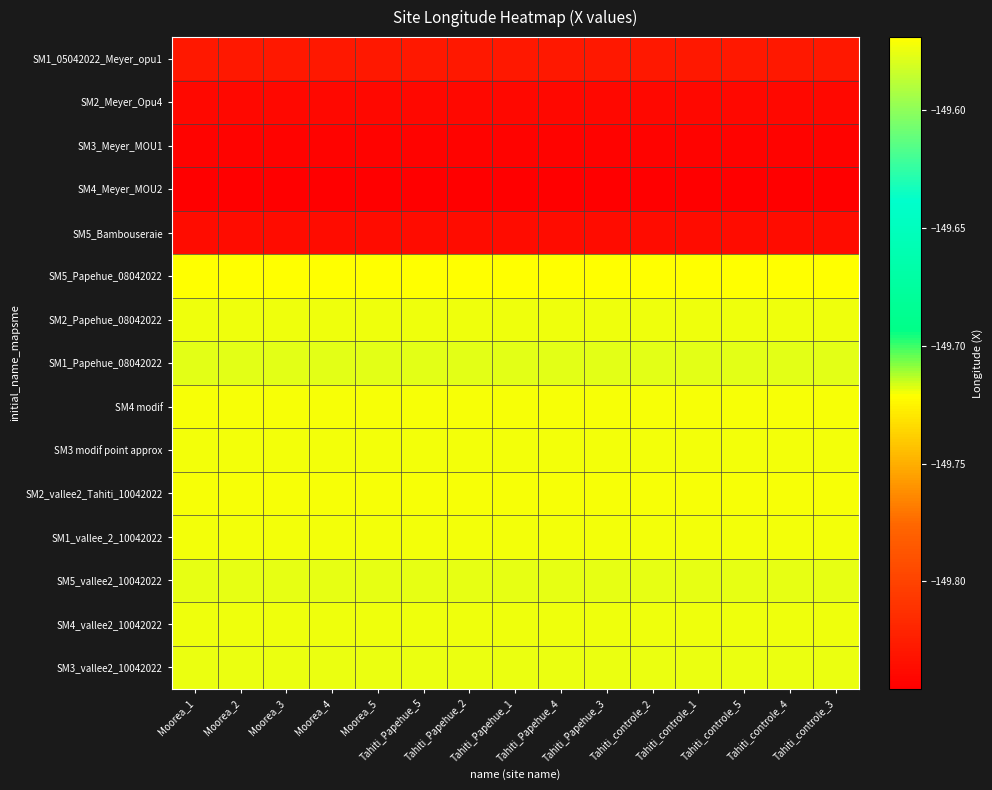

Which has a higher value, Moorea_2 or Tahiti_Papehue_2?

Moorea_2